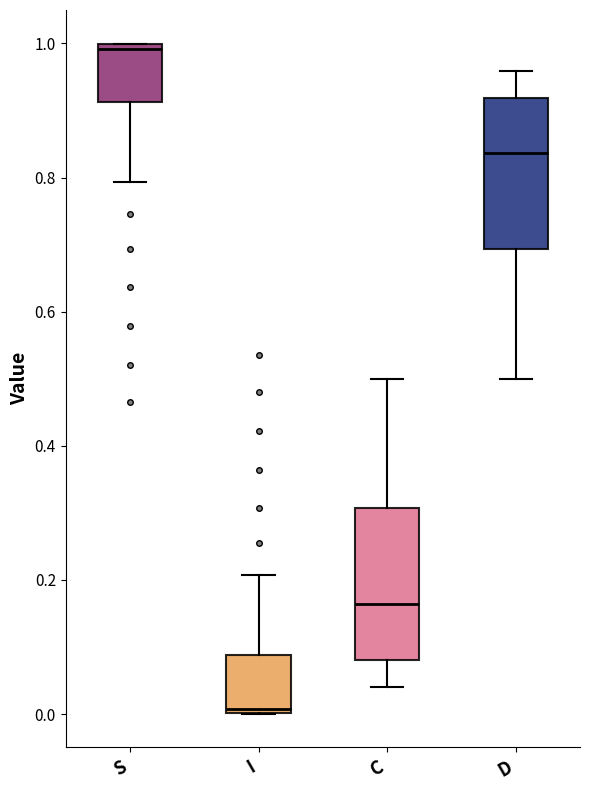

Where does the upper whisker of the box for I end on the y-axis? The values are not printed on the chart, so give them approximately, as read against the axis.

0.20